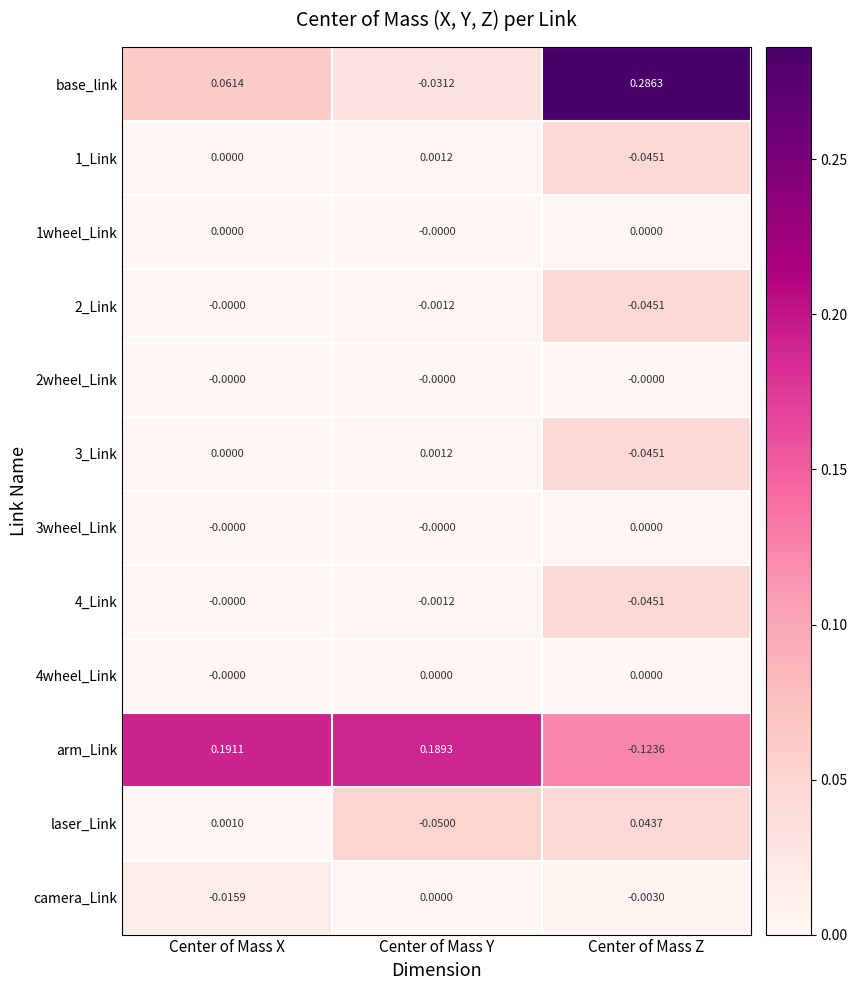

List the labels in order of 2_Link value, smallest first.

Center of Mass Z, Center of Mass Y, Center of Mass X